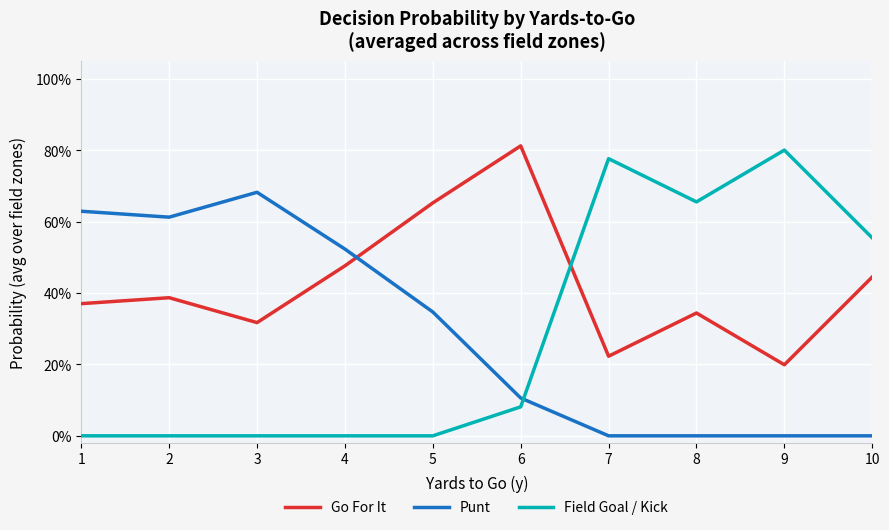

Is this an area chart (filled region under the line)?

No